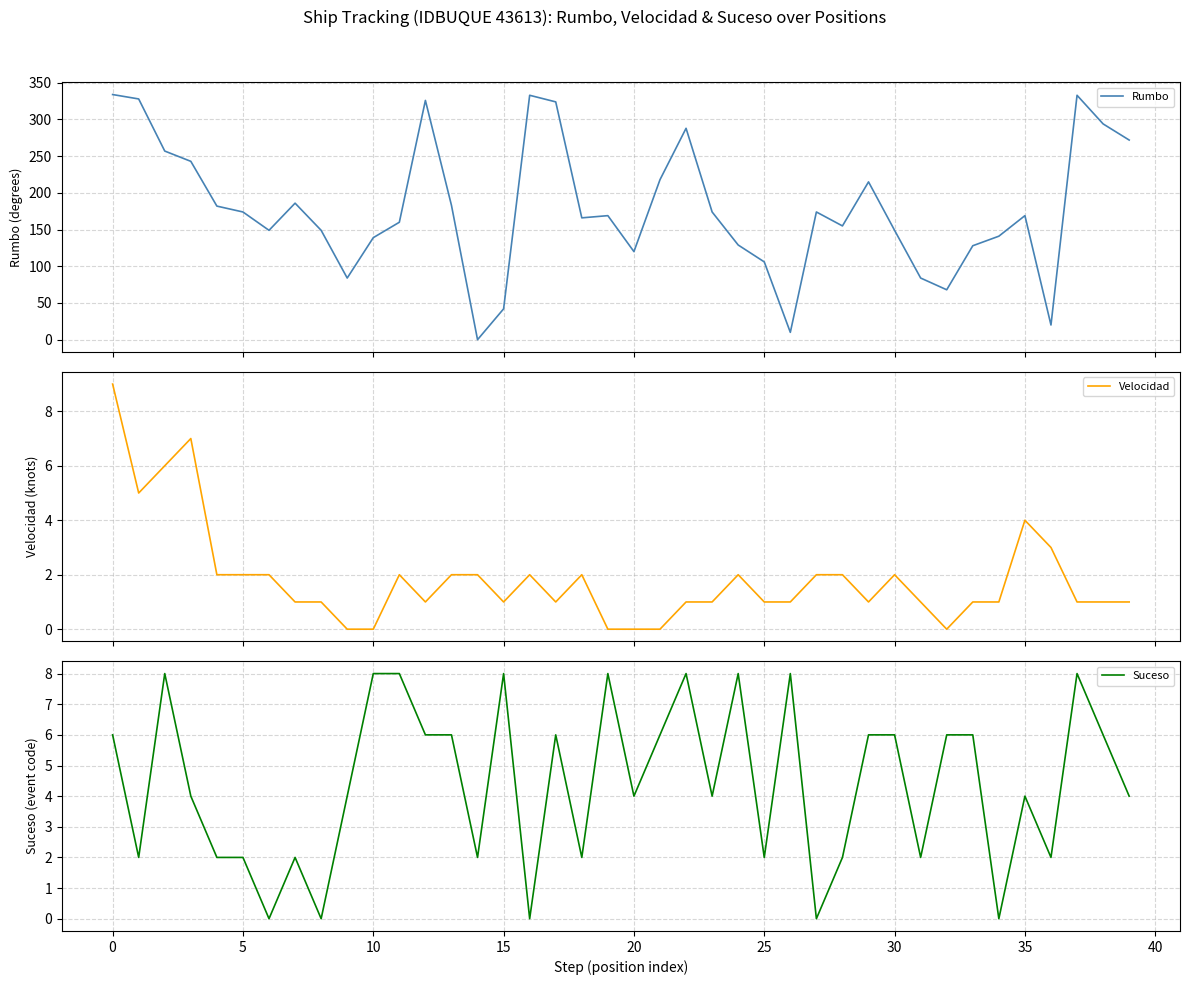

Between which two adjacent categories do Rumbo and Velocidad first intersect?

13 and 14